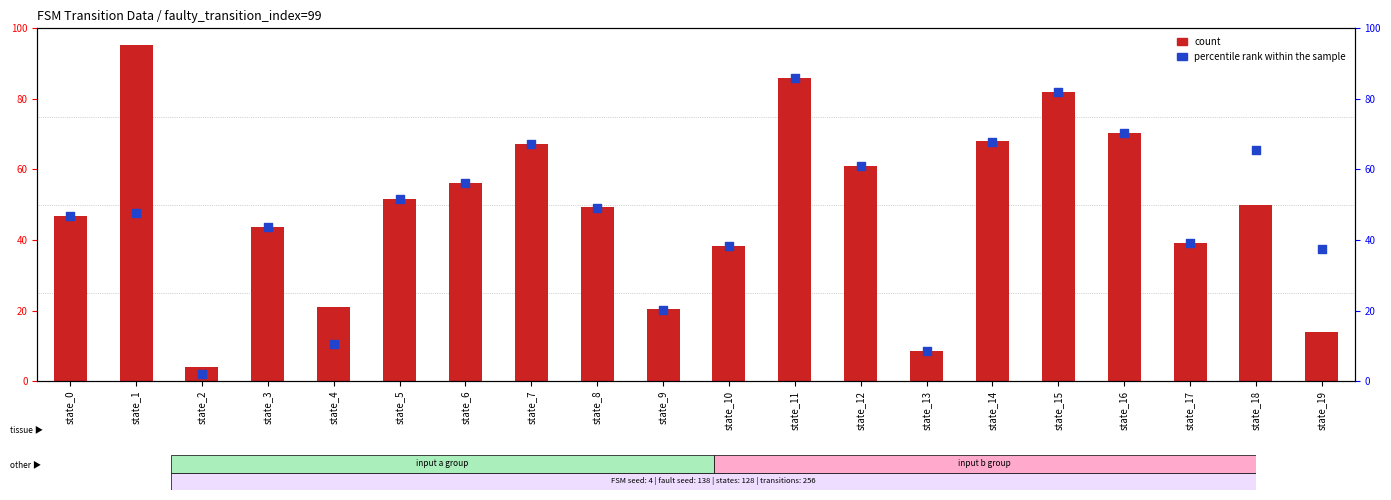

Which series reaches the maximum Y coordinate?

count